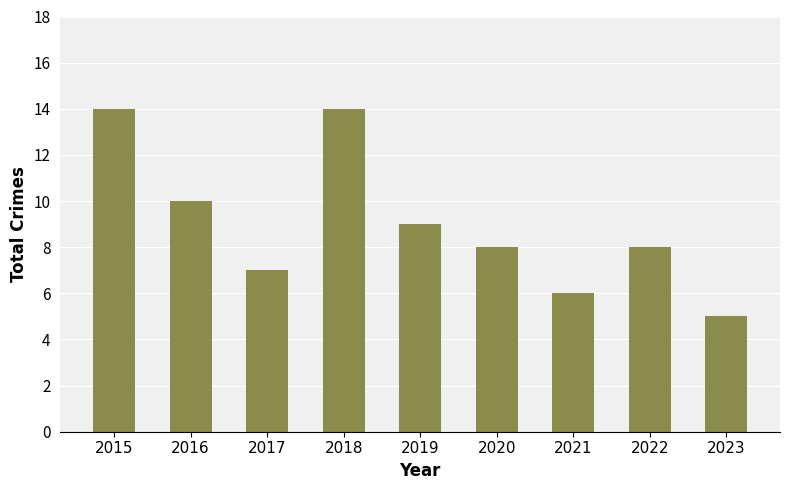

What is the value of the 9th bar from the left?

5